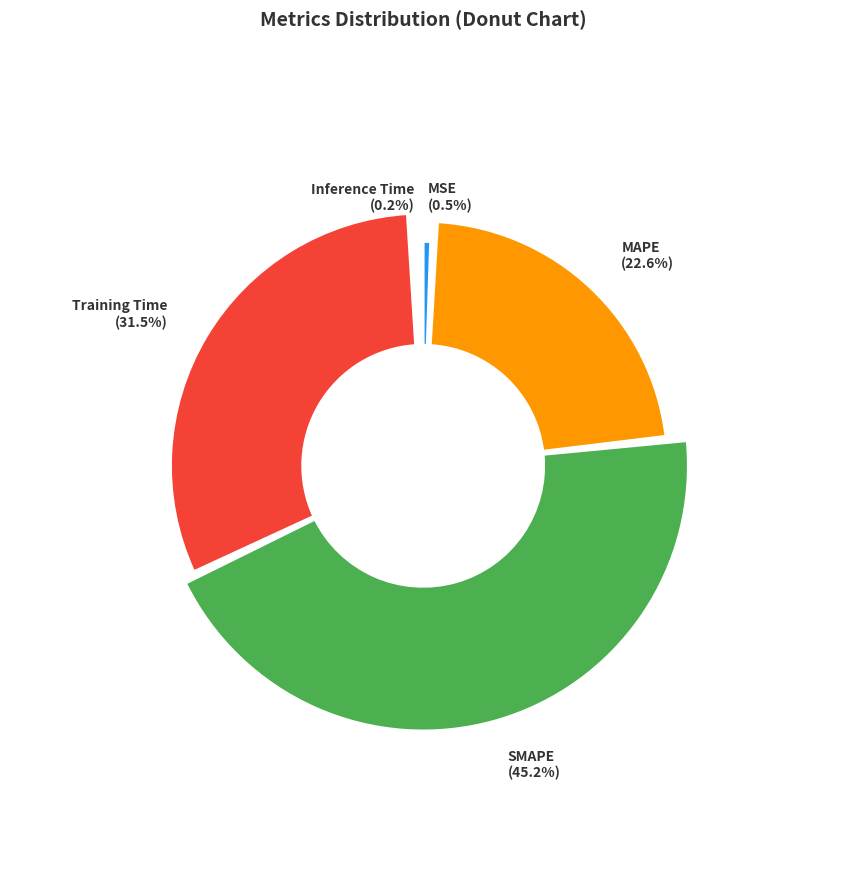

To the nearest percent, what is the difference between the largest and smallest slice percentages?

45%